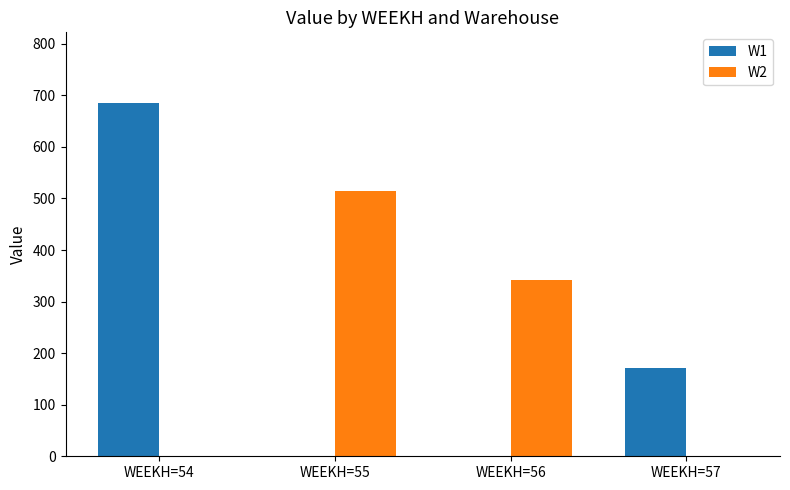

Which category has the highest value in the W2 series?

WEEKH=55